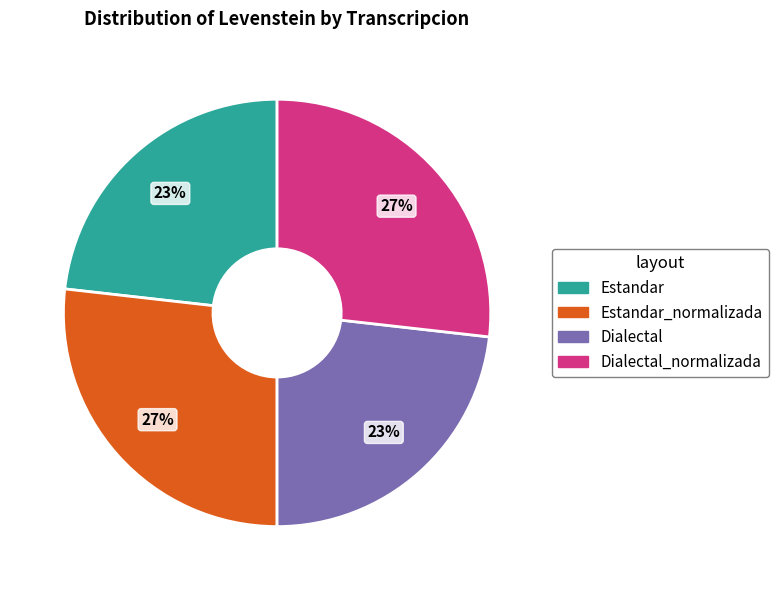

To the nearest percent, what is the average slice percentage?

25%